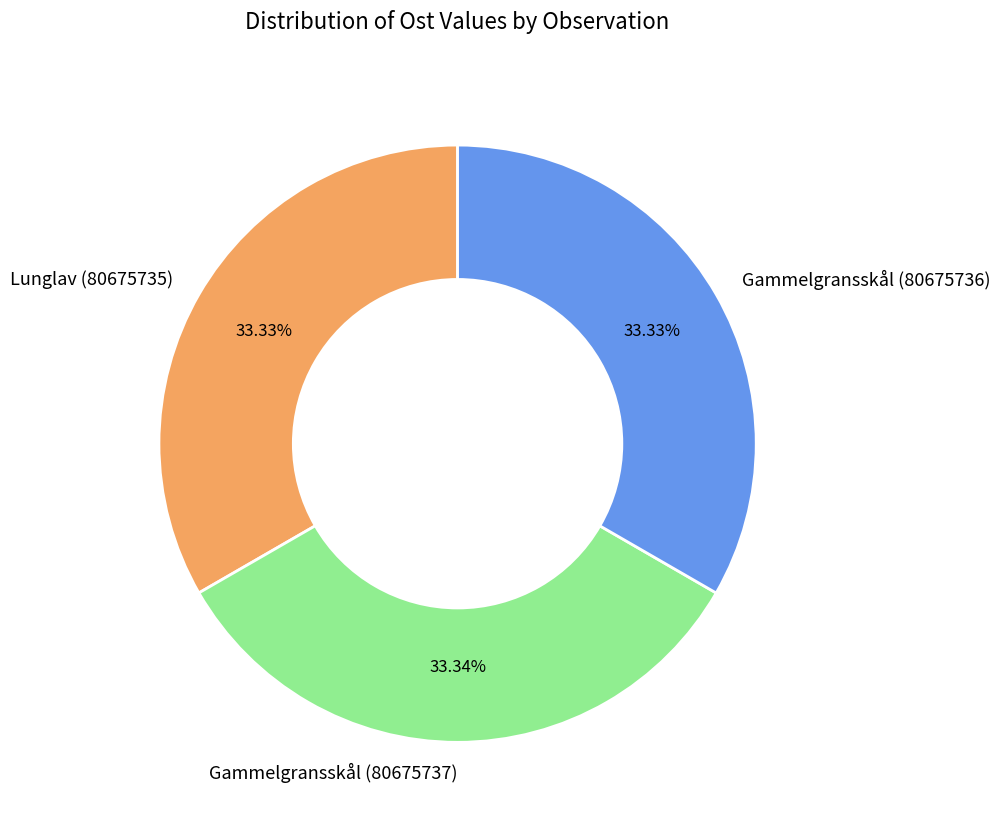

The Gammelgransskål (80675737) slice represents 42% of the pie. True or false?

False